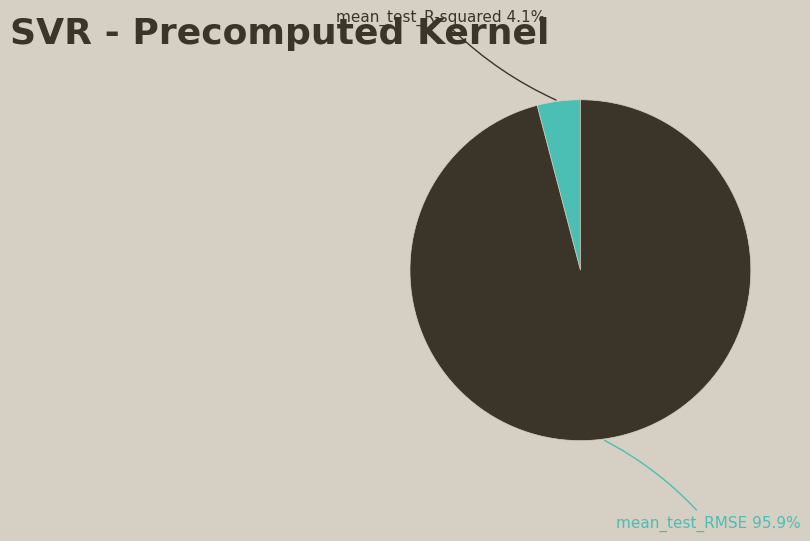

Combined, do mean_test_R-squared and mean_test_RMSE account for over 50%?

Yes